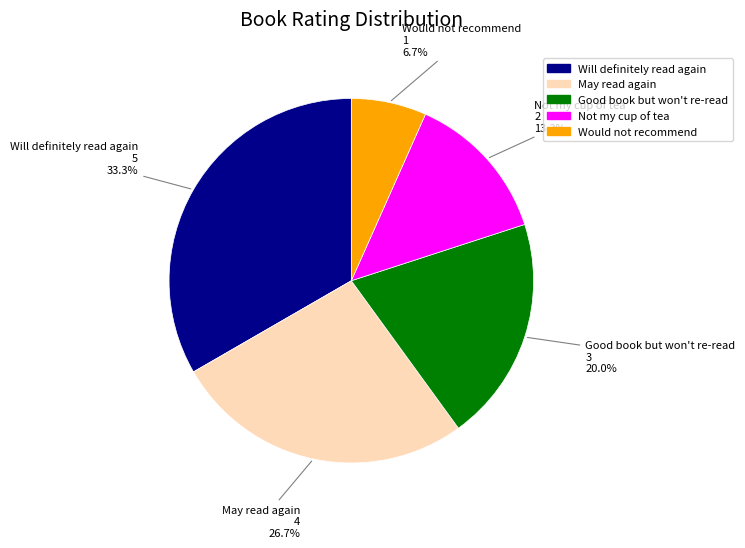

Does any single category account for the majority?

No